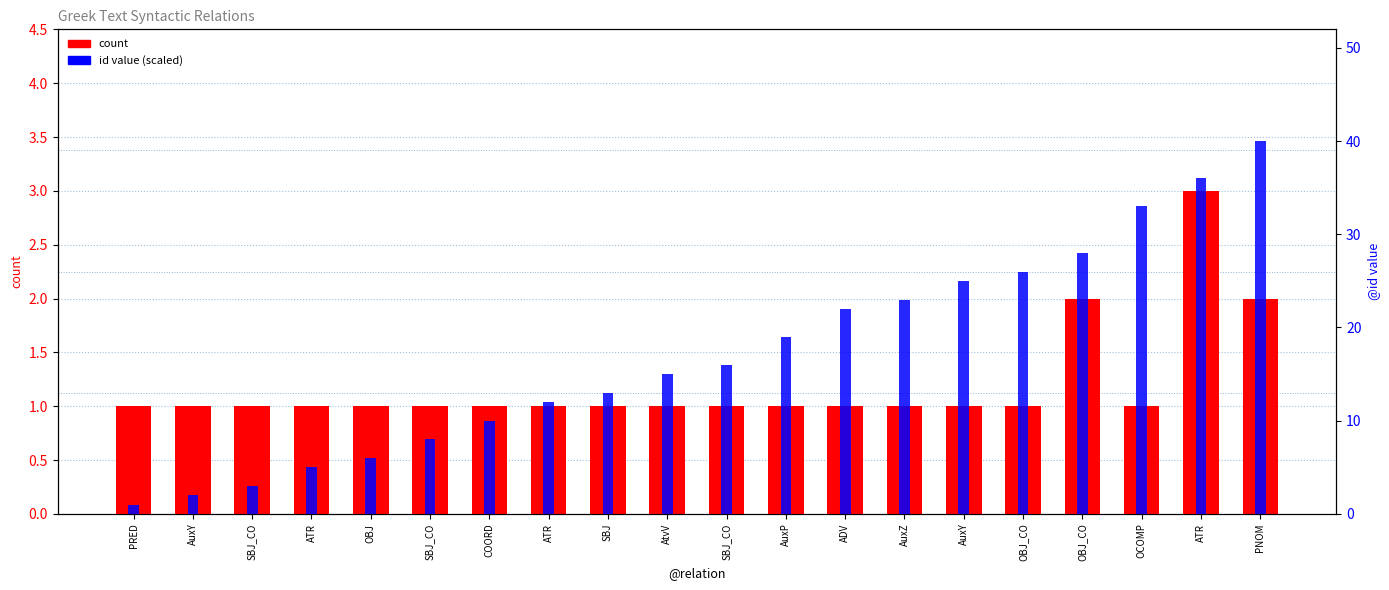

What is the average value of the count series?

1